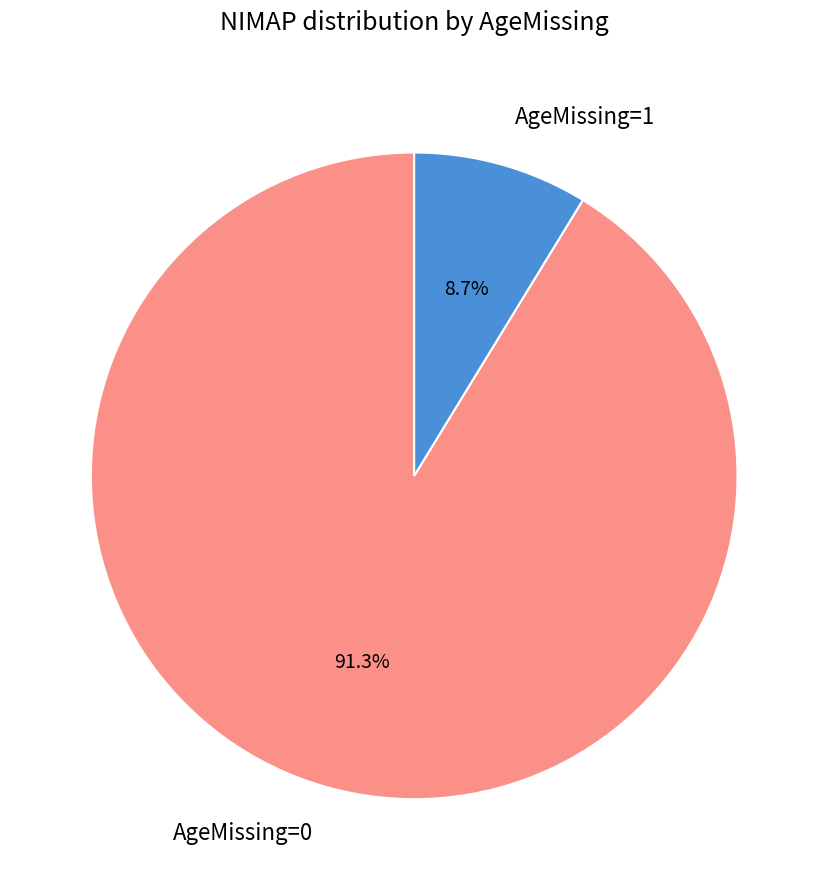

The AgeMissing=0 slice represents 1% of the pie. True or false?

False